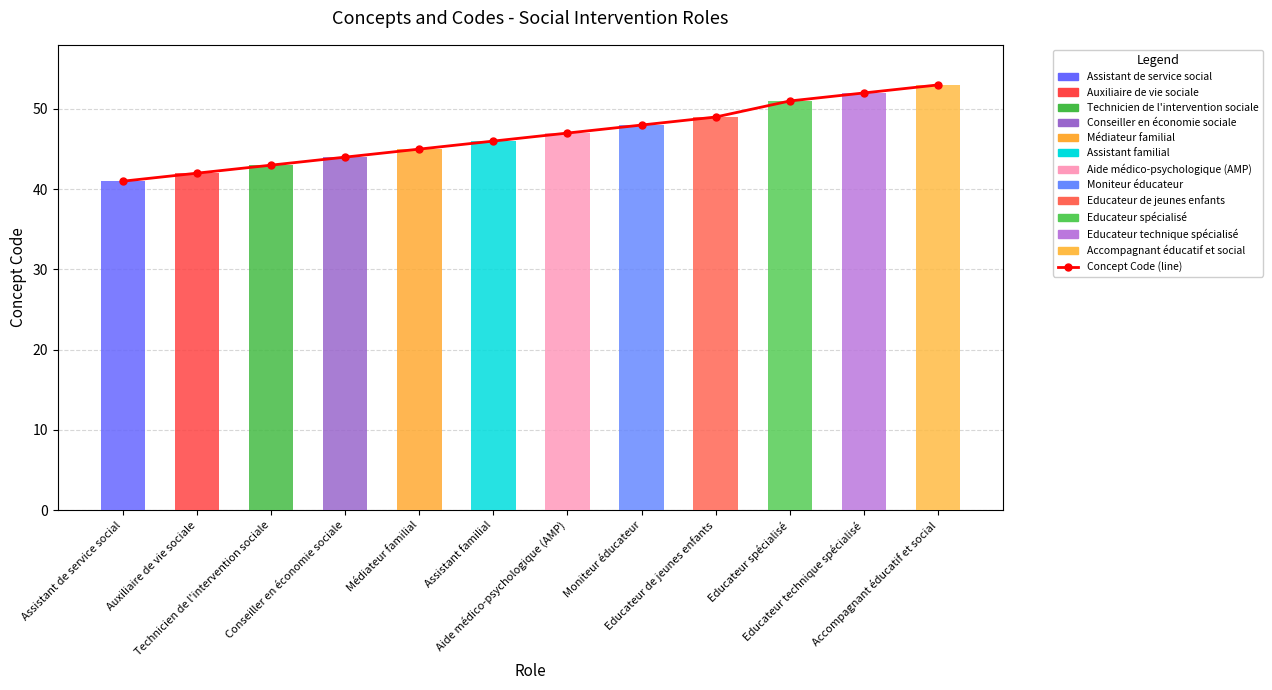

Reading left to right, extract all data points from this chart.

Assistant de service social=41	Auxiliaire de vie sociale=42	Technicien de l'intervention sociale=43	Conseiller en économie sociale=44	Médiateur familial=45	Assistant familial=46	Aide médico-psychologique (AMP)=47	Moniteur éducateur=48	Educateur de jeunes enfants=49	Educateur spécialisé=51	Educateur technique spécialisé=52	Accompagnant éducatif et social=53